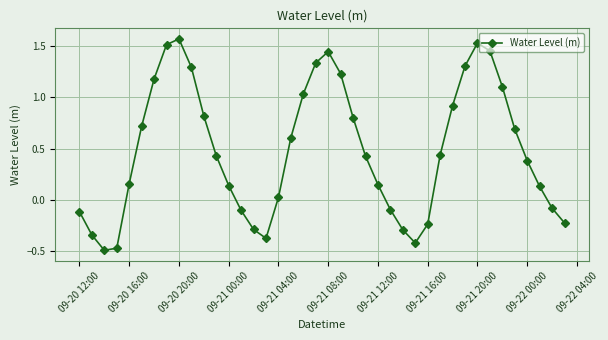

What is the difference between the second highest and minimum values?

2.0